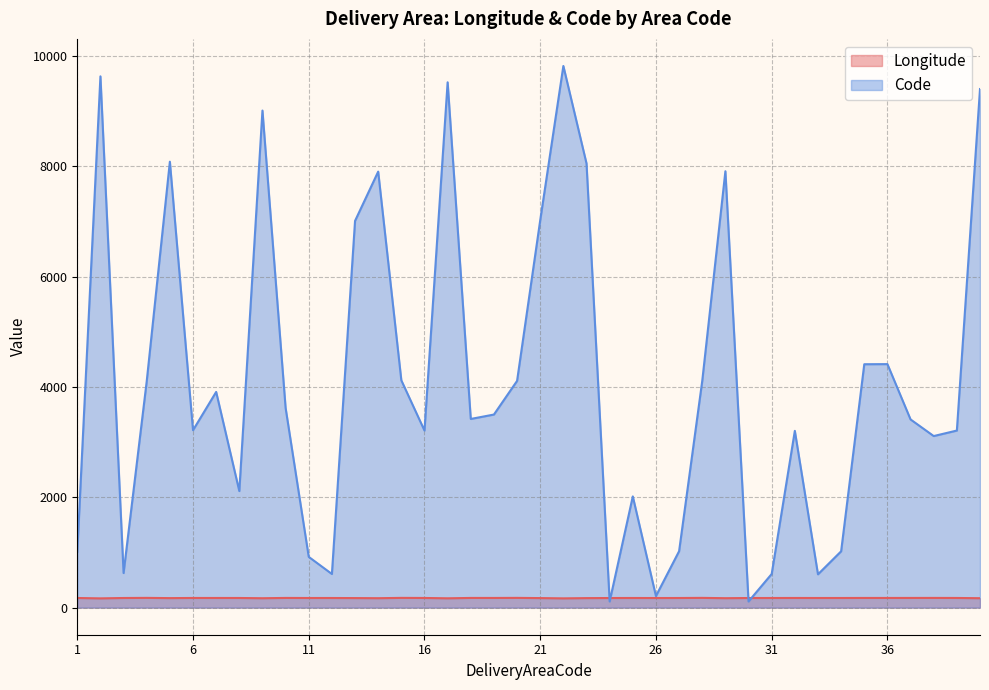

What is the value of the Longitude point at the 37th from the left?

175.8